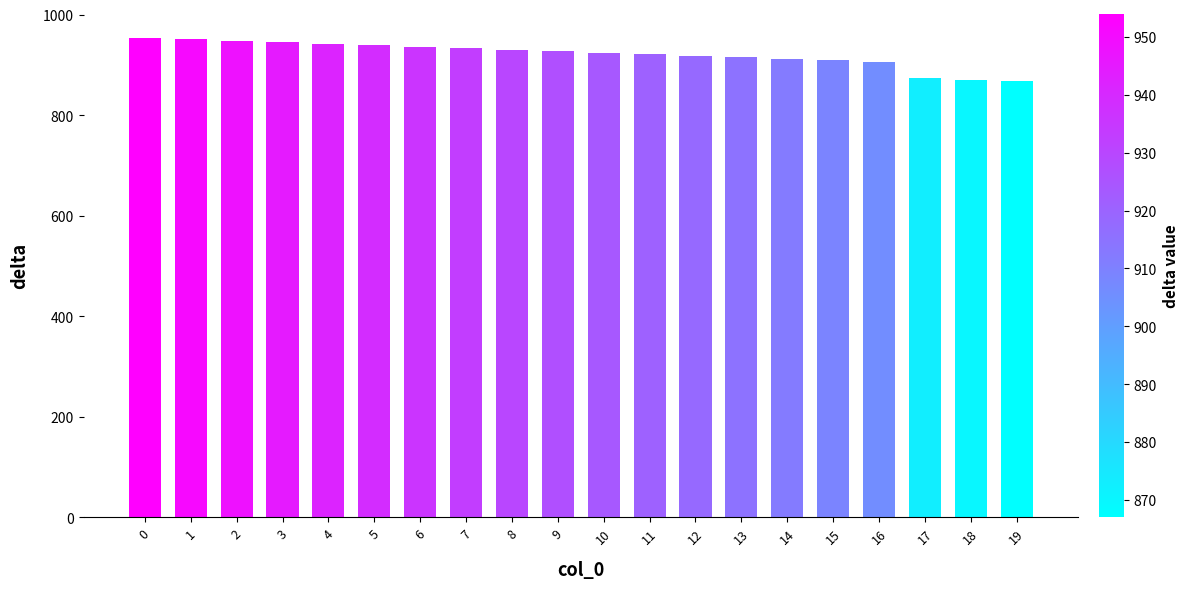

The chart shows a value of 927 at 9. True or false?

True